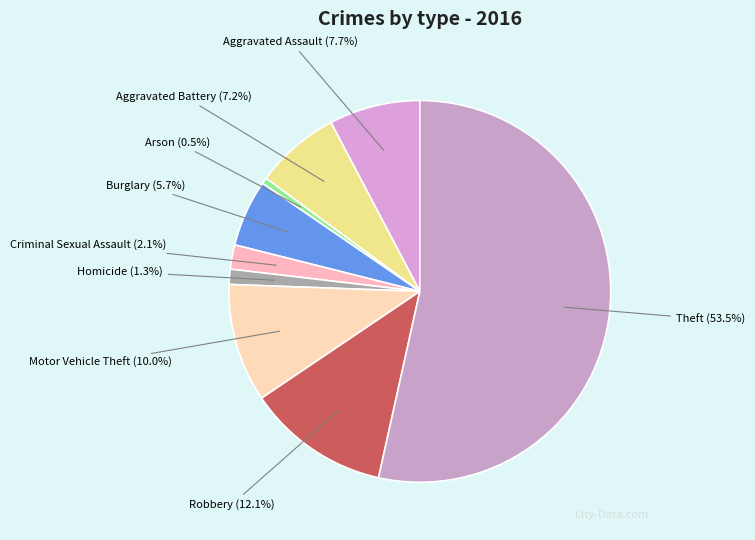

What is the total percentage of Aggravated Assault and Robbery?

19.8%